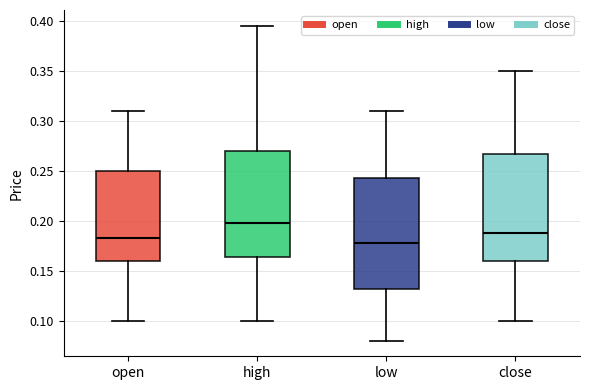

Reading left to right, read every box against the y-axis: the position of its median line, the range the box covers, and the ends of its whiskers. The values are not printed on the chart, so give them approximately, as read against the axis.

open: median 0.185, box 0.160 to 0.250, whiskers 0.100 to 0.310
high: median 0.200, box 0.165 to 0.270, whiskers 0.100 to 0.395
low: median 0.180, box 0.130 to 0.245, whiskers 0.080 to 0.310
close: median 0.190, box 0.160 to 0.265, whiskers 0.100 to 0.350